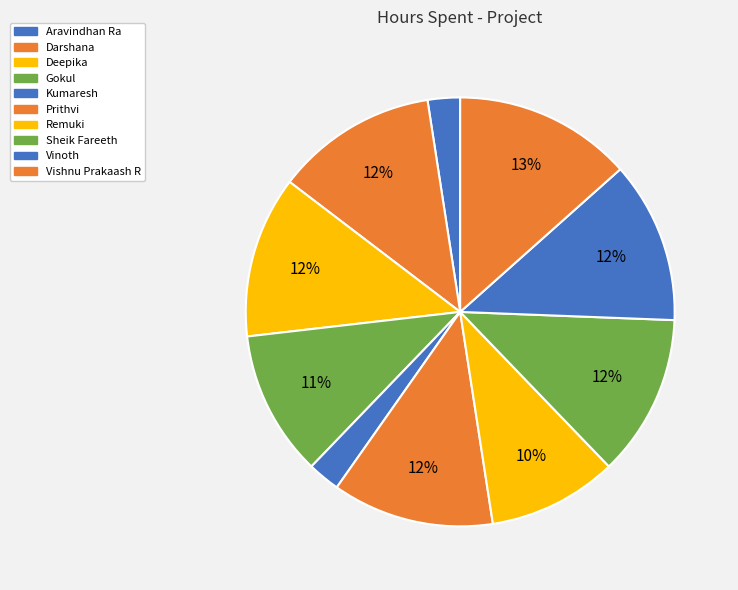

How many segments does this pie chart have?

10